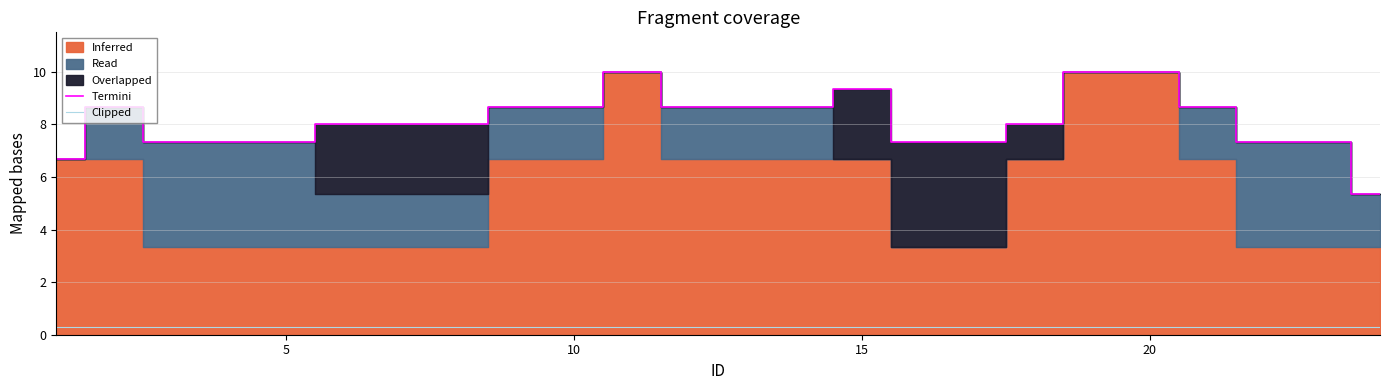

Which series has the widest spread of values?

Termini